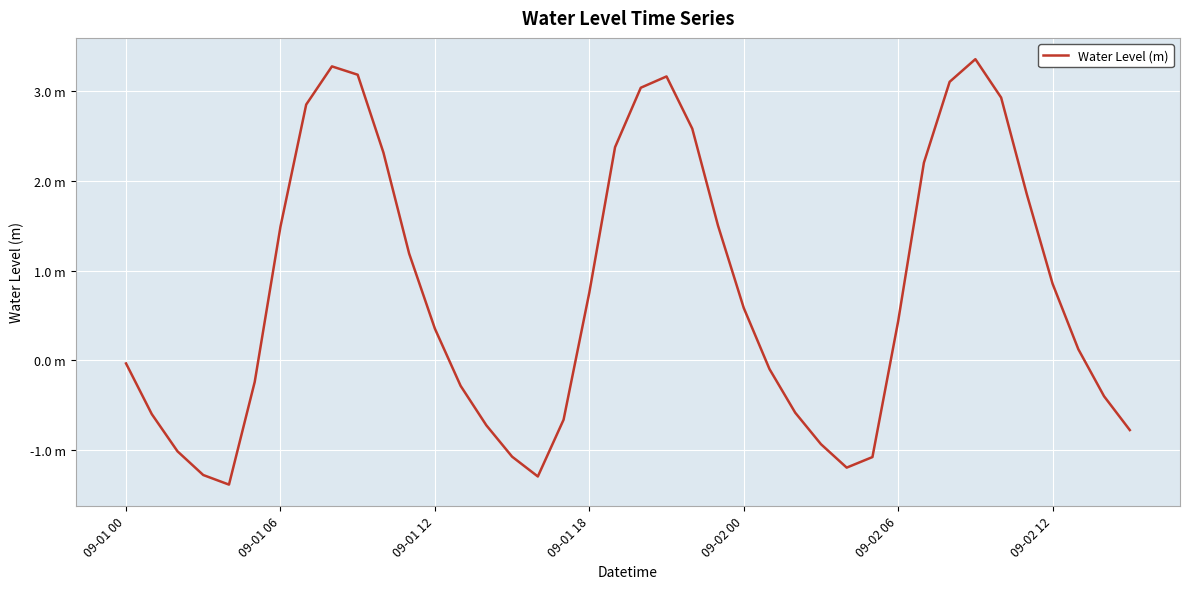

At which label does the data first exceed 0?

09-01 06